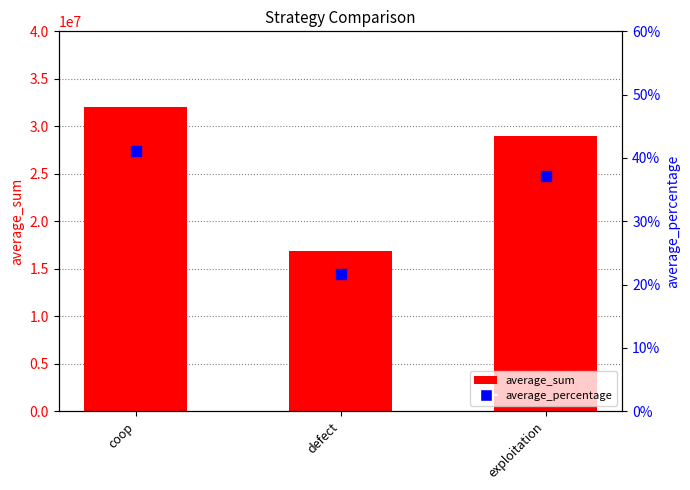

What are all the series names shown in the legend?

average_sum, average_percentage